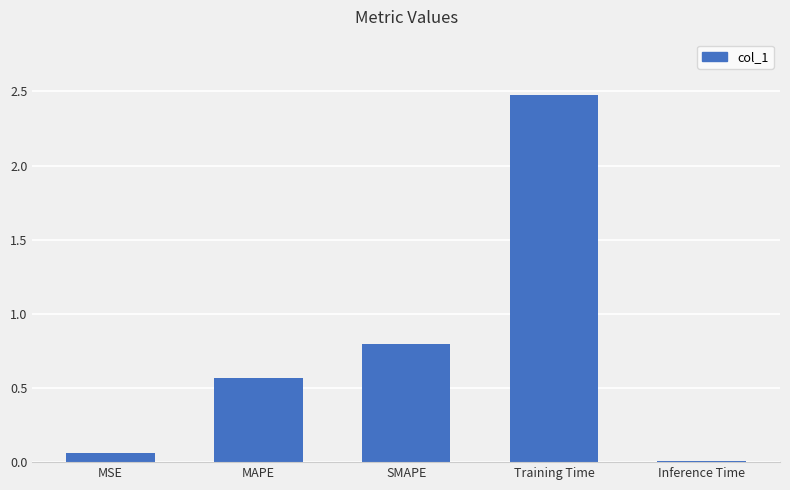

What position from the right is Inference Time?

1